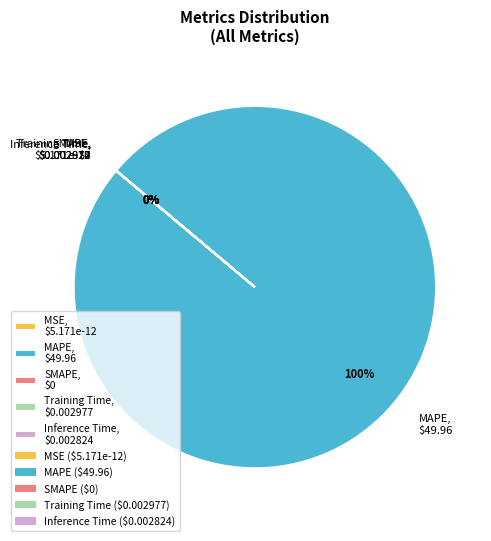

The Inference Time slice represents 14% of the pie. True or false?

False